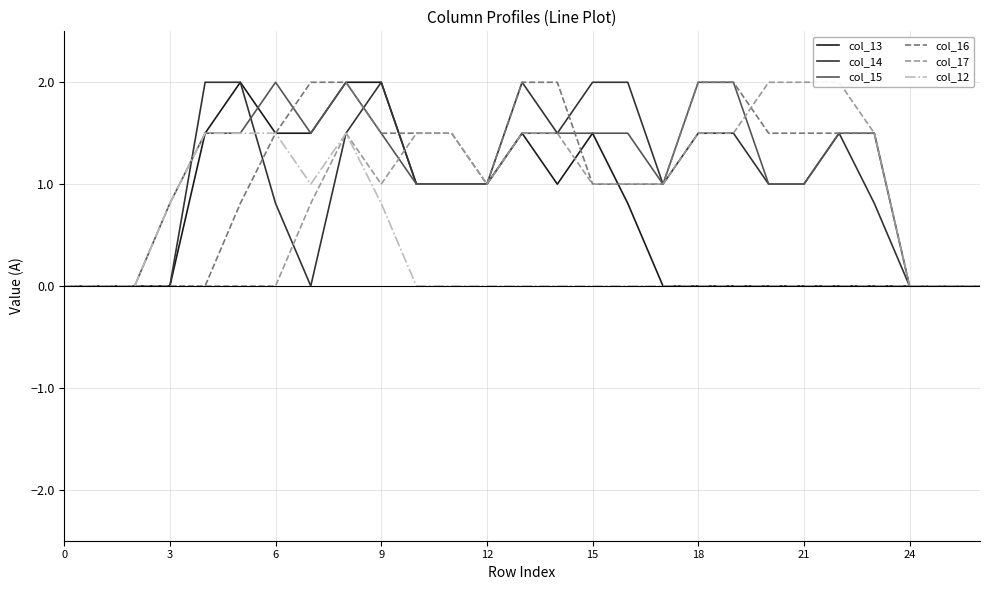

True or false: col_16 has a value of 1.0 at 12.

True